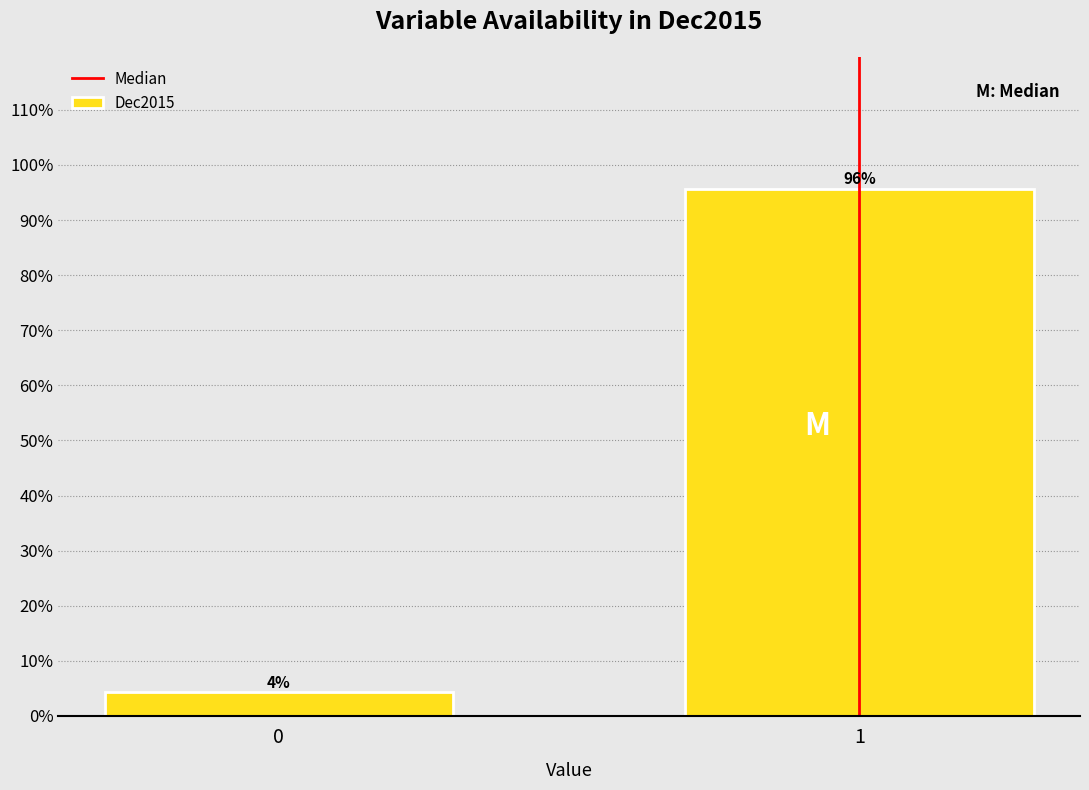

Read the value at 0.

4.3